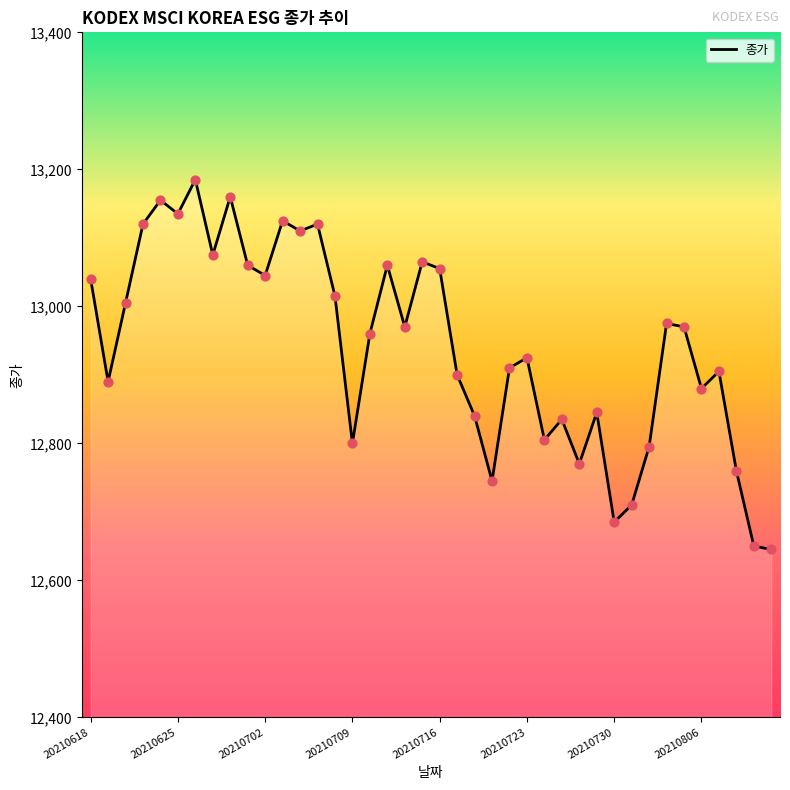

What is the smallest value displayed?

12645